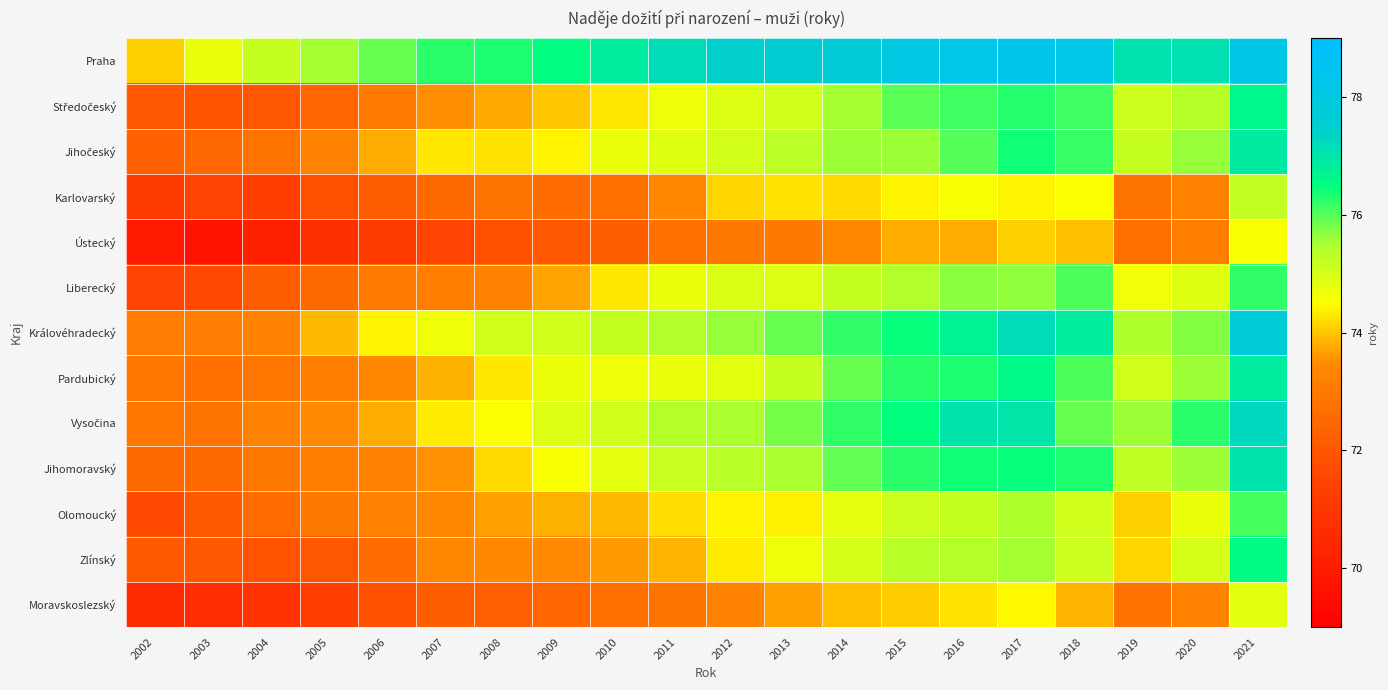

What is the total value across all series at 2003?

938.0